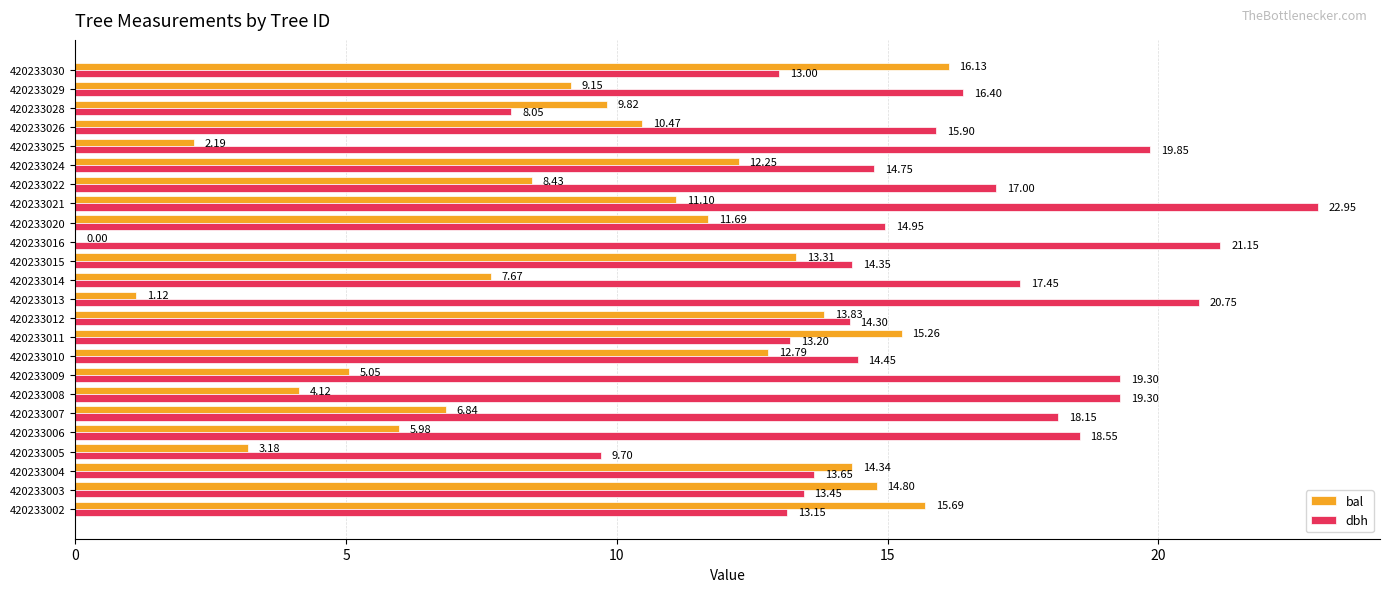

What is the sum of the bal values at 420233015 and 420233022?

21.7